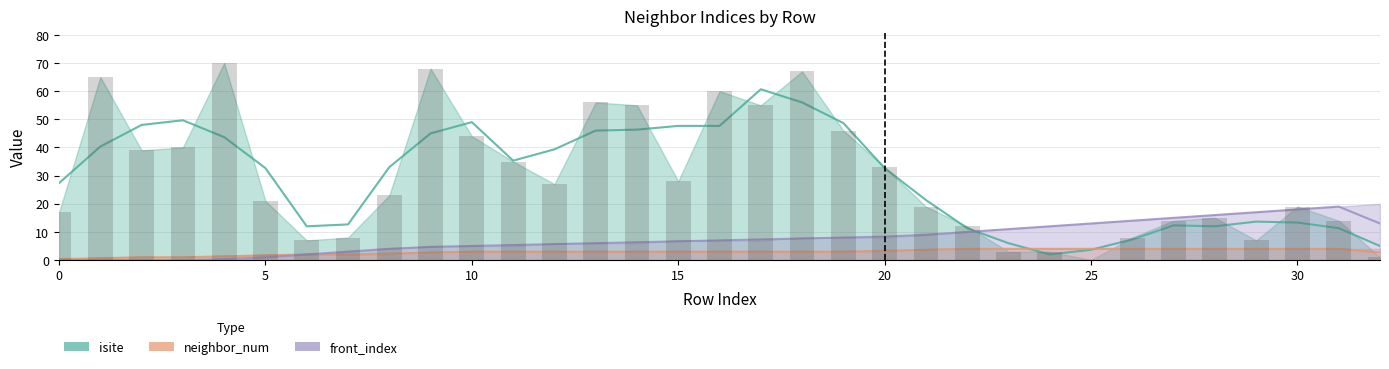

What are all the series names shown in the legend?

isite, neighbor_num, front_index